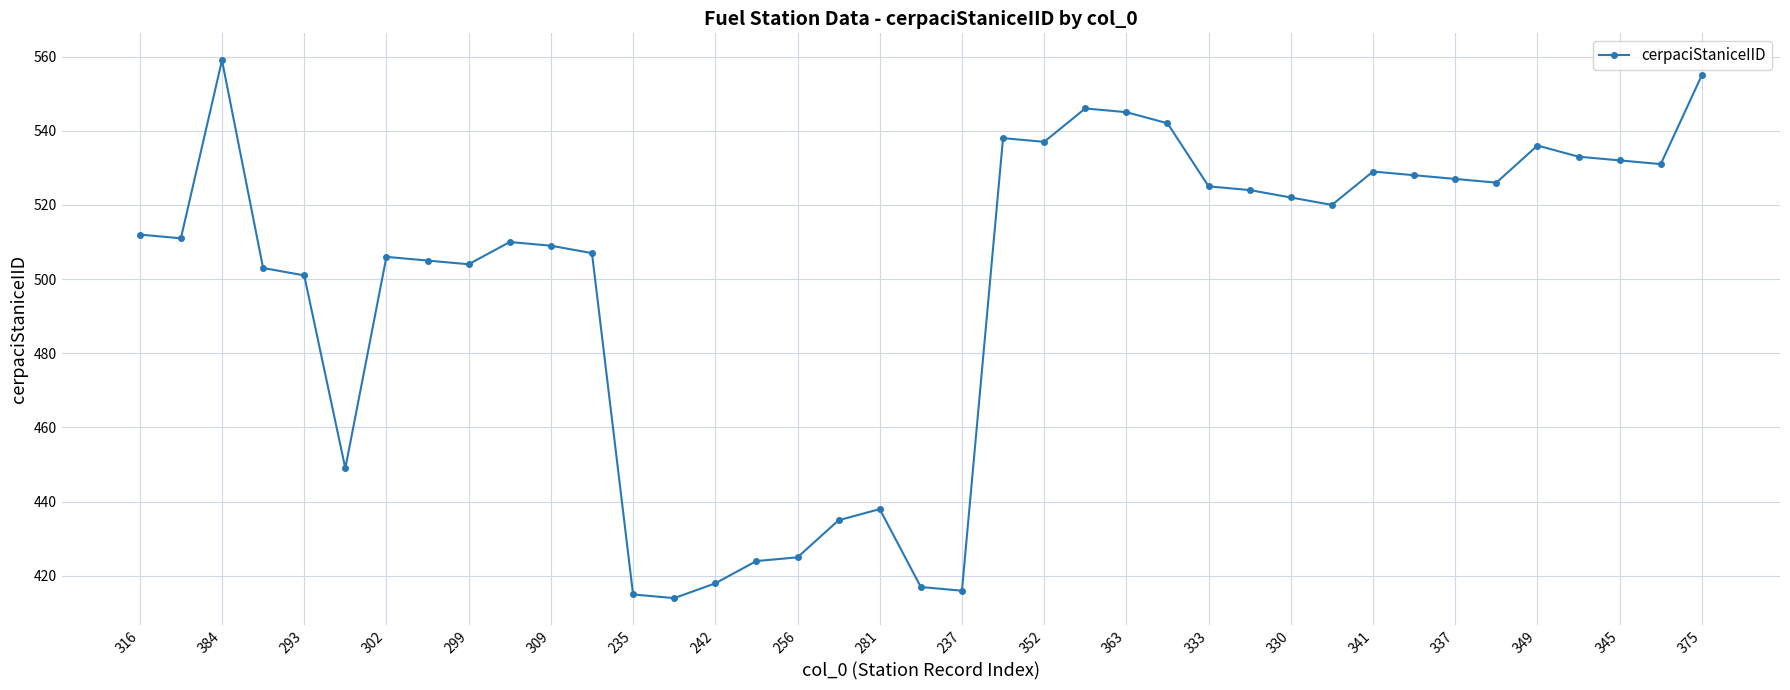

What is the difference between the second highest and second lowest values?

140